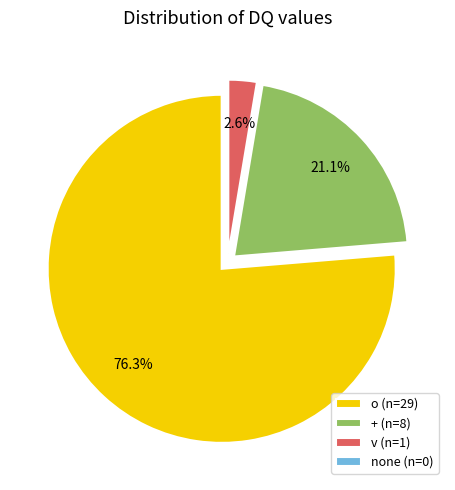

What portion of the pie excludes o (n=29)?

23.7%